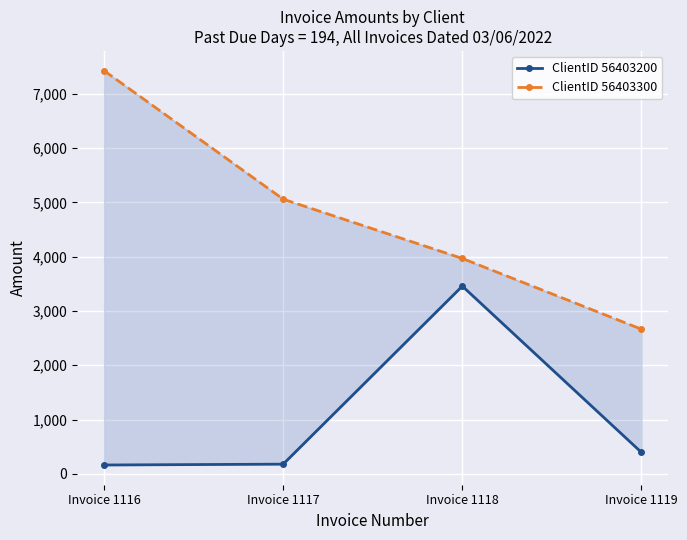

Is it true that ClientID 56403300 equals 1377.3 at Invoice 1117?

False